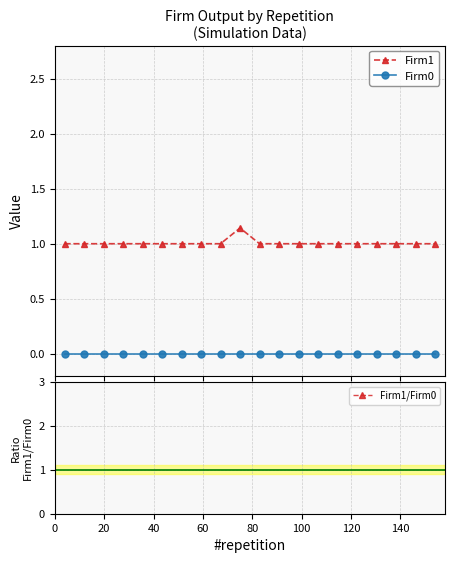

Which series has the largest total across all categories?

Firm1